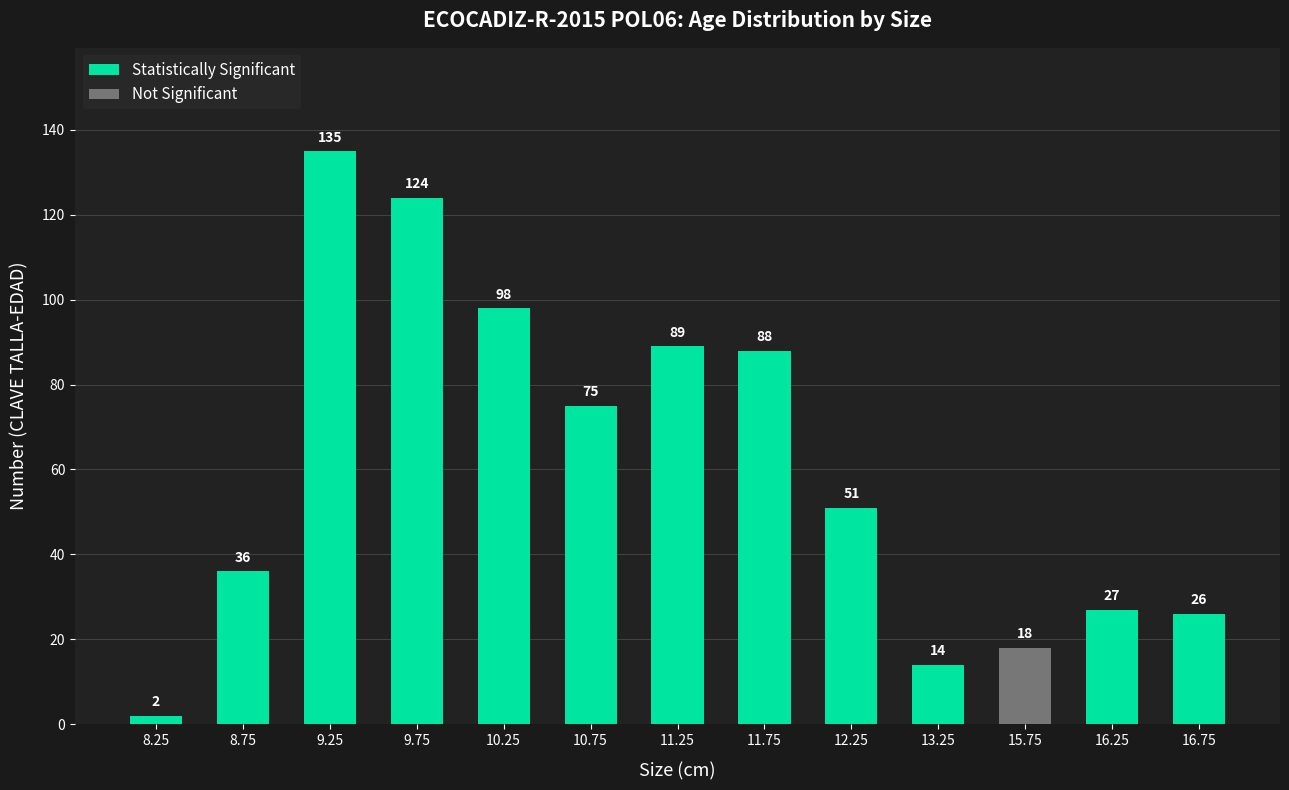

Which label corresponds to the largest value in the chart?

9.25